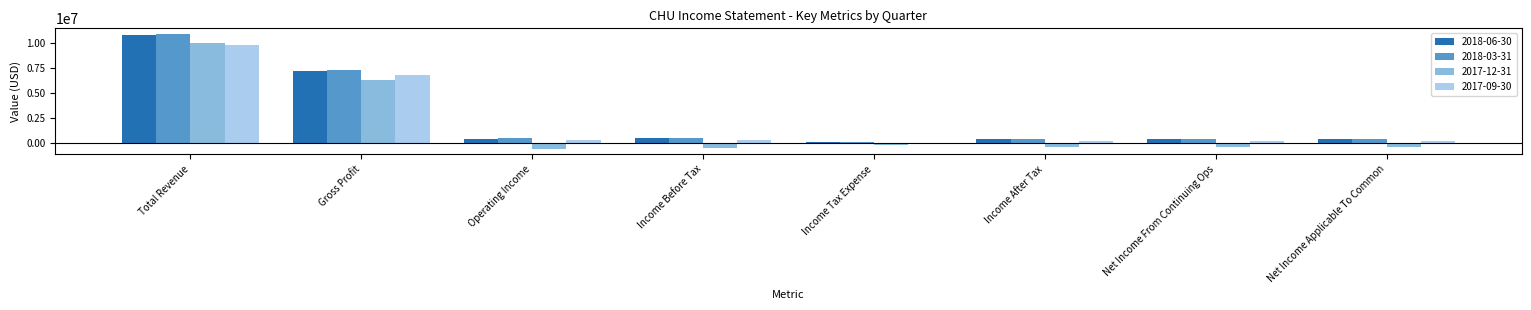

What is the greatest value displayed?

10897800